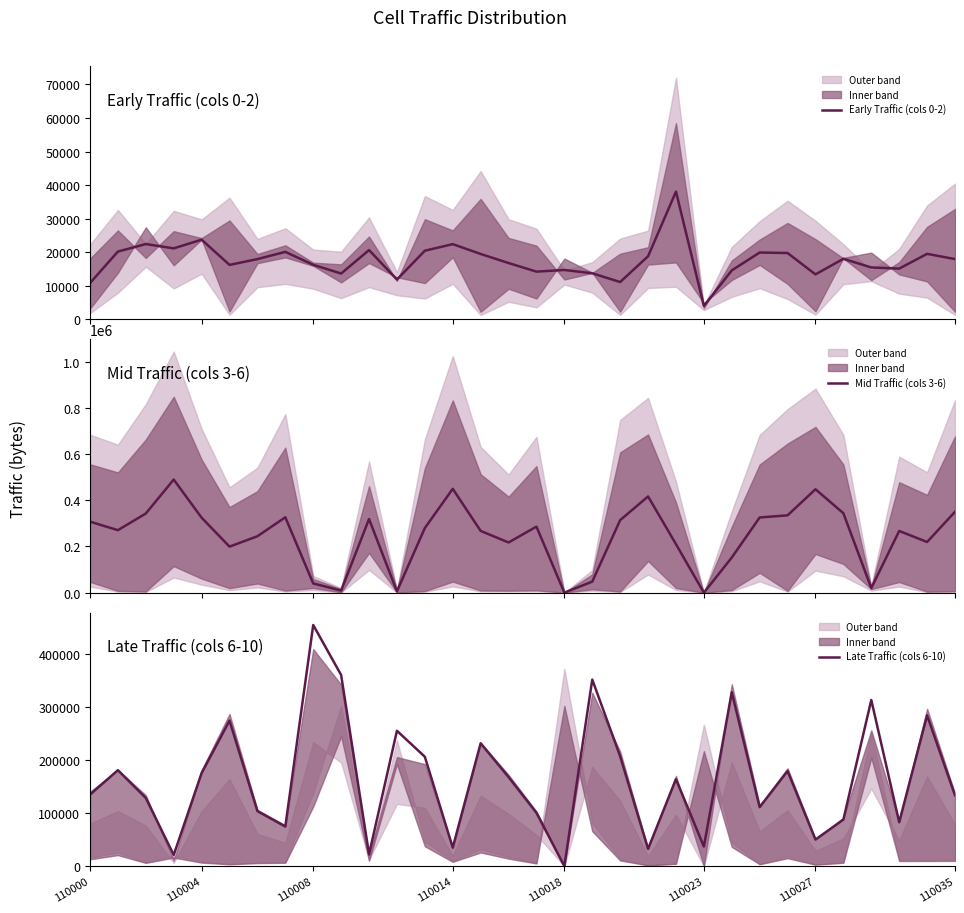

What is the minimum value for Early Traffic (cols 0-2)?

3956.7